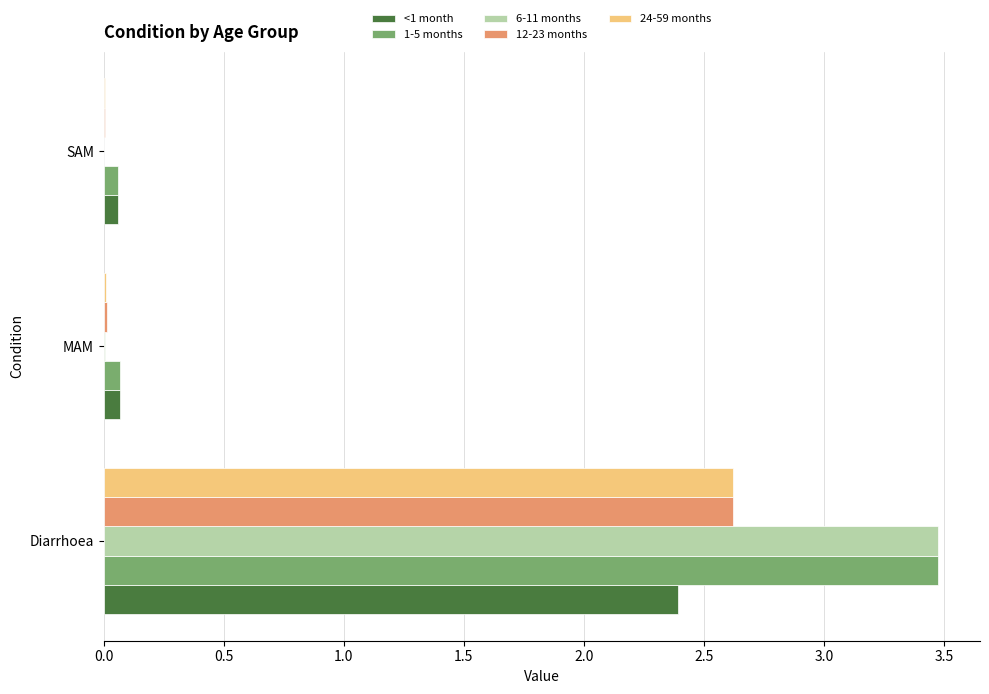

The value of 12-23 months at Diarrhoea is 2.6. True or false?

True